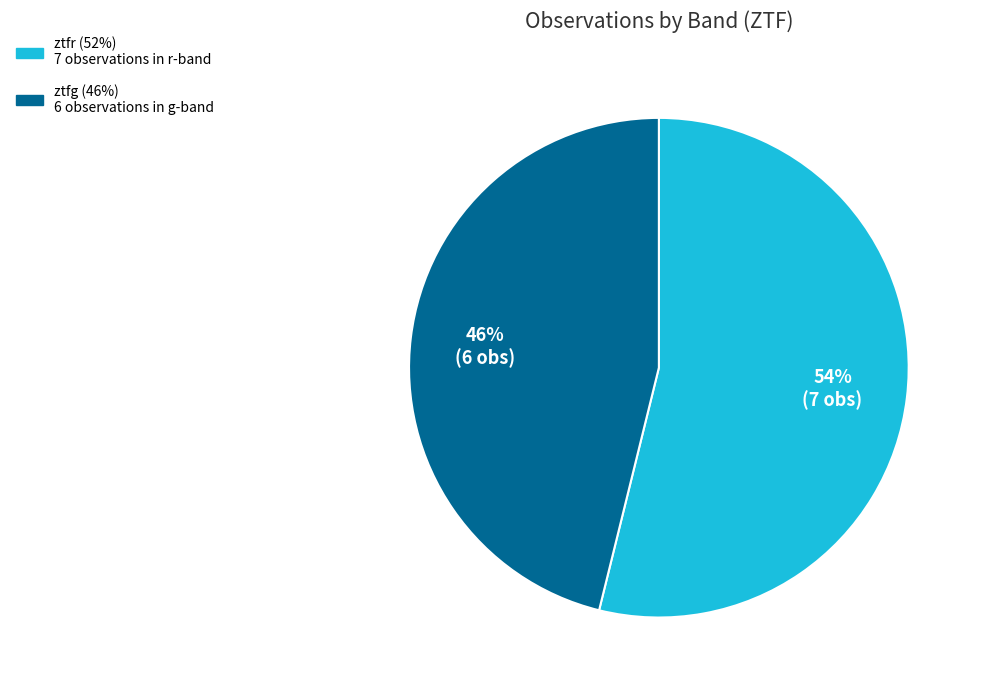

Combined, do ztfg and ztfr account for over 50%?

Yes